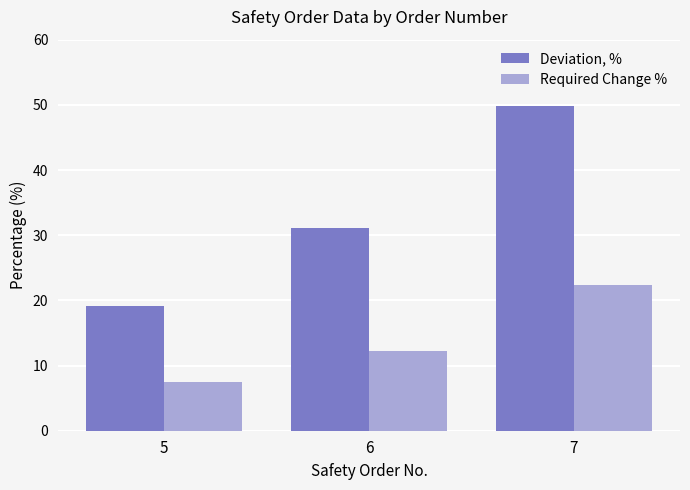

What is the difference between the highest and lowest values at 6?

18.9